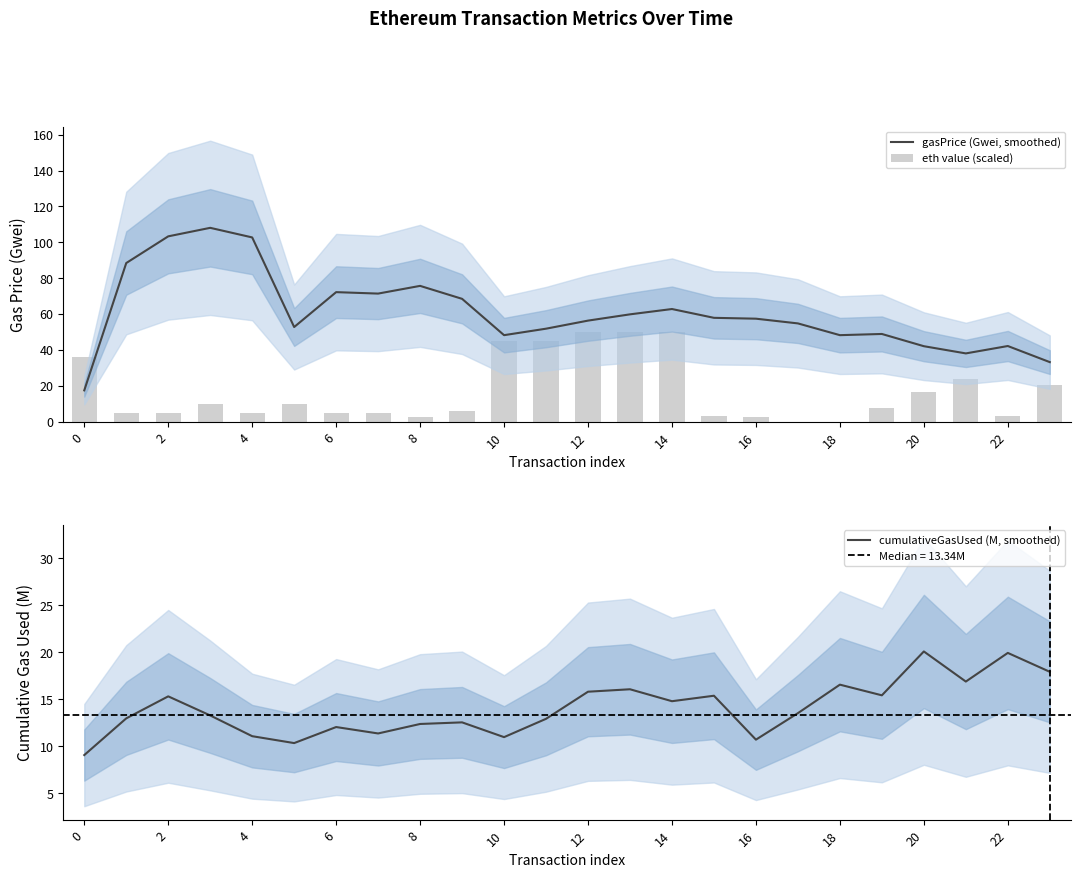

What is the value of the eth value (scaled) bar at the 5th from the left?

4.5